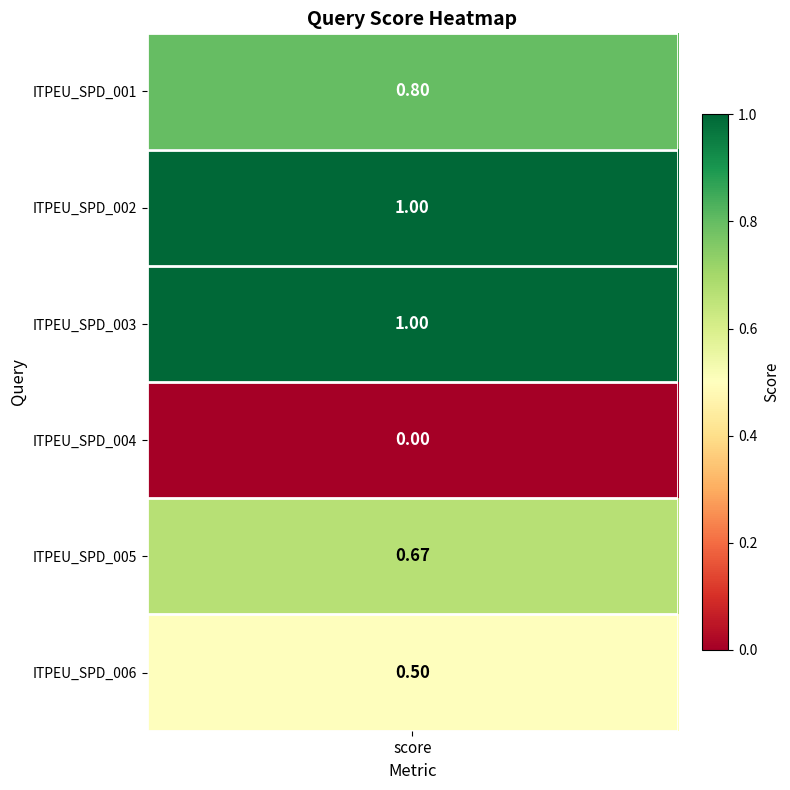

Rank the categories by value from lowest to highest.

ITPEU_SPD_004, ITPEU_SPD_006, ITPEU_SPD_005, ITPEU_SPD_001, ITPEU_SPD_002, ITPEU_SPD_003